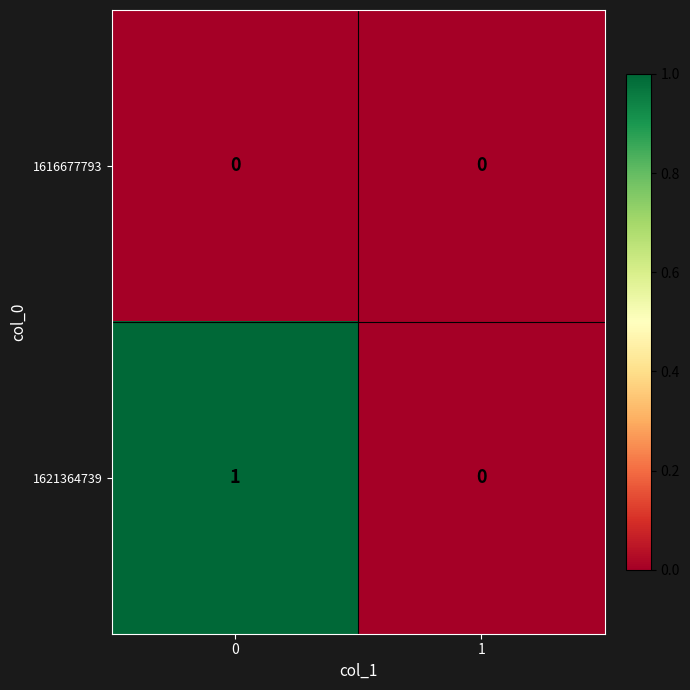

Is it true that 1616677793 equals 0 at 1?

True